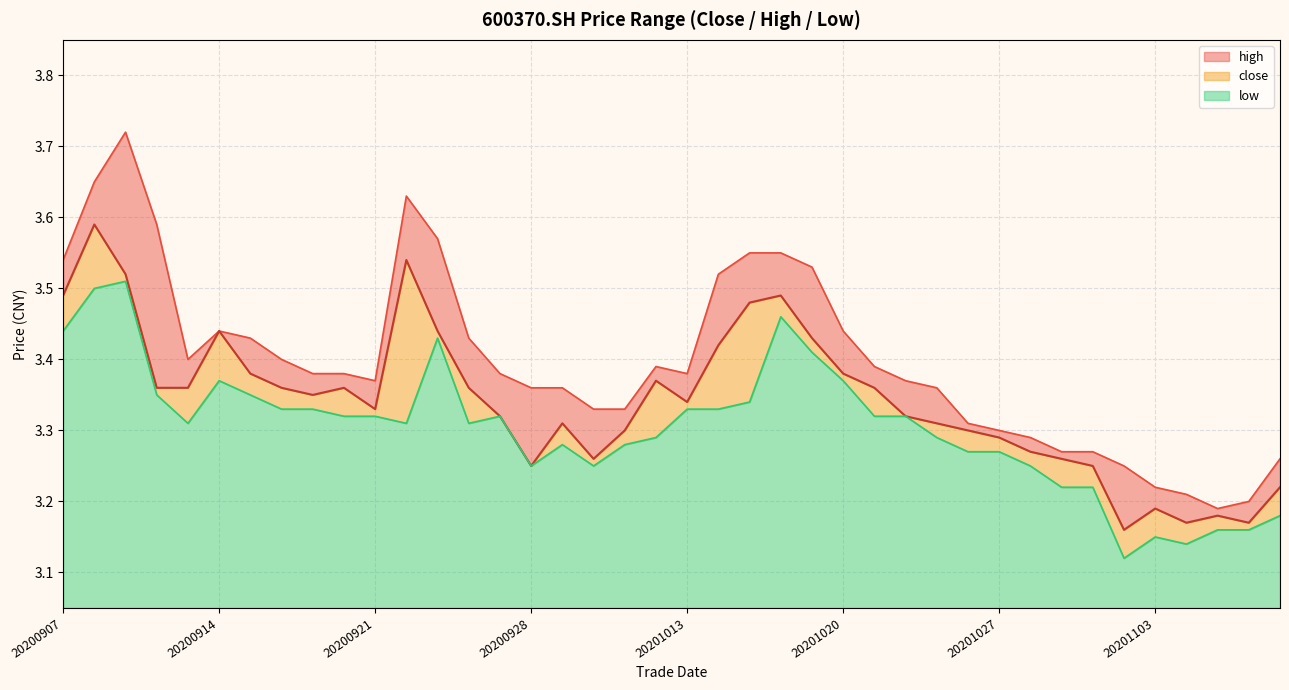

At 24, list the series in order from largest to smallest.

high line, close line, low line